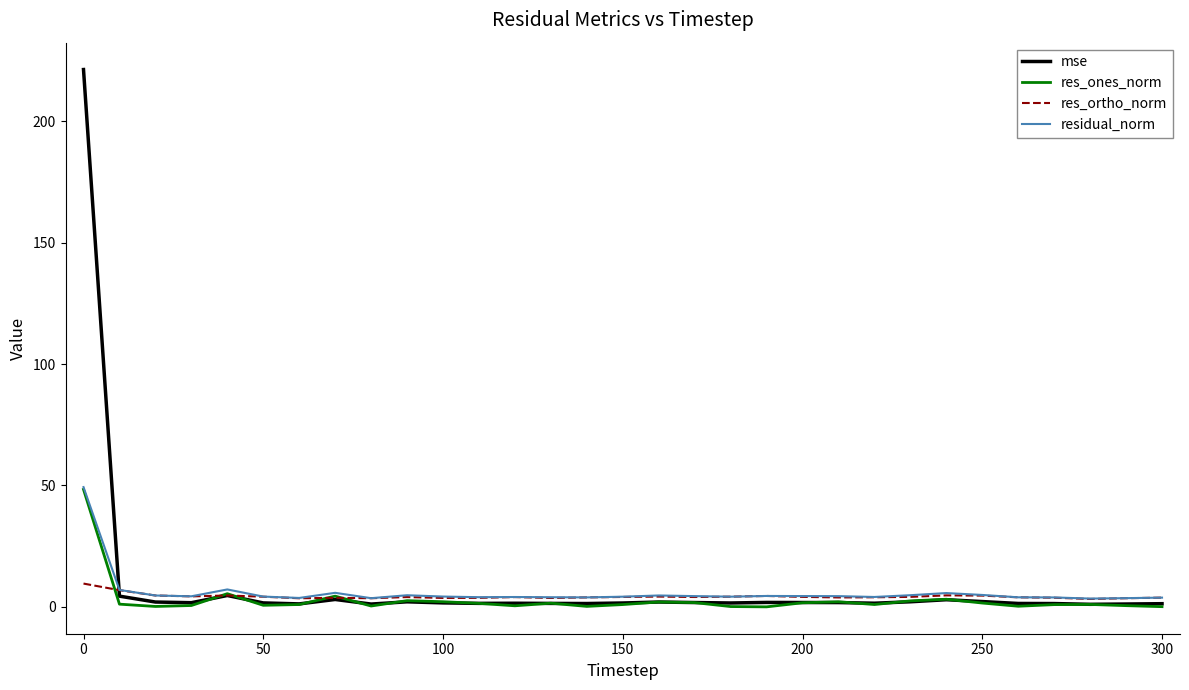

Which series has the largest range (max minus min)?

mse